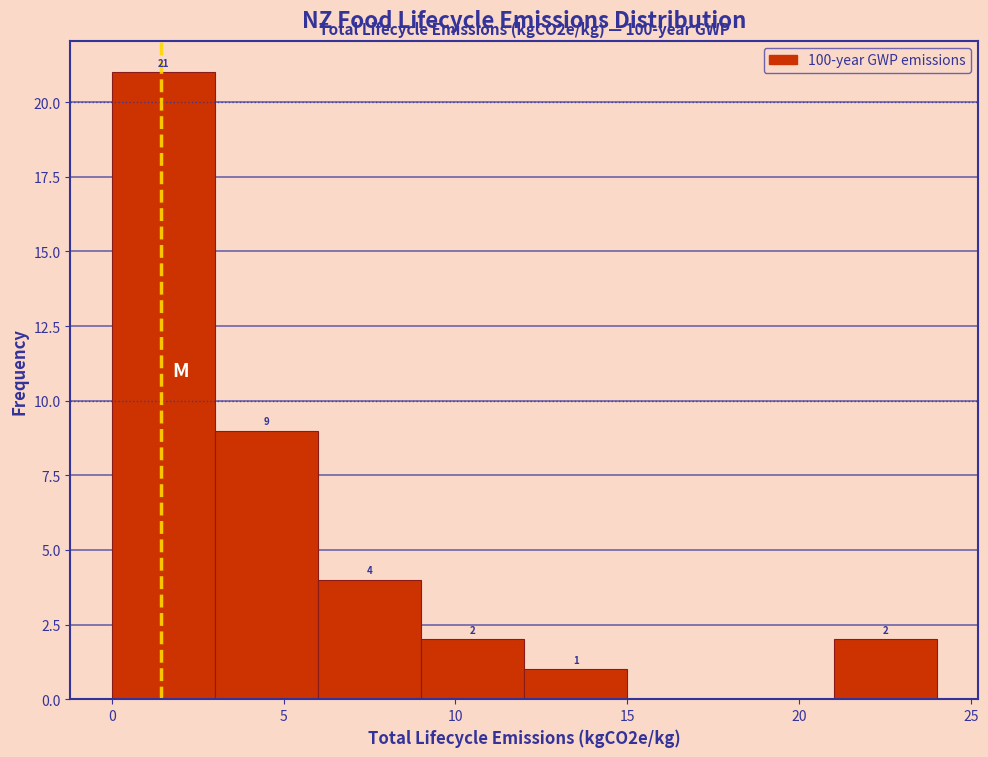

Over which range of the x-axis is the bar tallest?

0 to 3